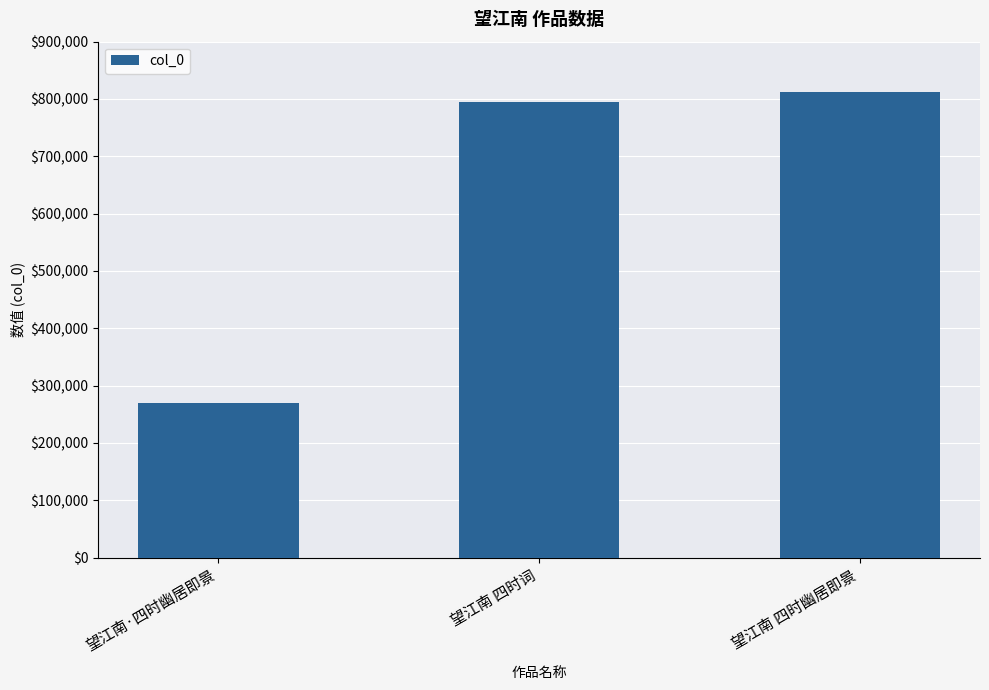

The chart shows a value of 795550 at 望江南 四时词. True or false?

True